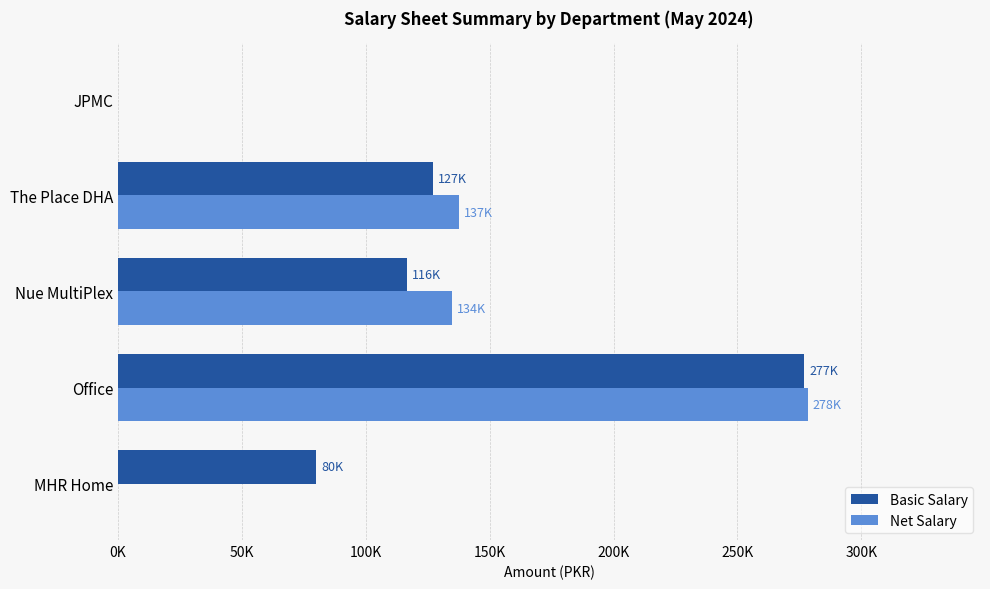

Reading left to right, what are all the values shown in this chart?

Basic Salary: 80000.0	277000.0	116500.0	127000.0	0.0
Net Salary: 0.0	278326.6	134705.6	137417.3	0.0